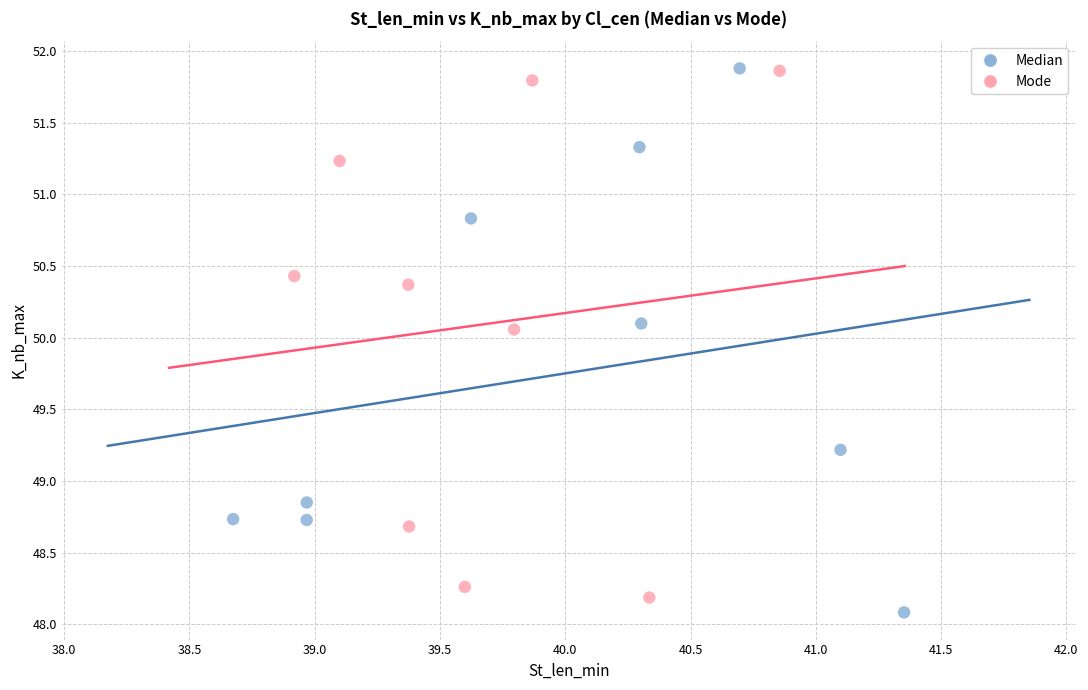

Which series reaches the minimum Y coordinate?

Median